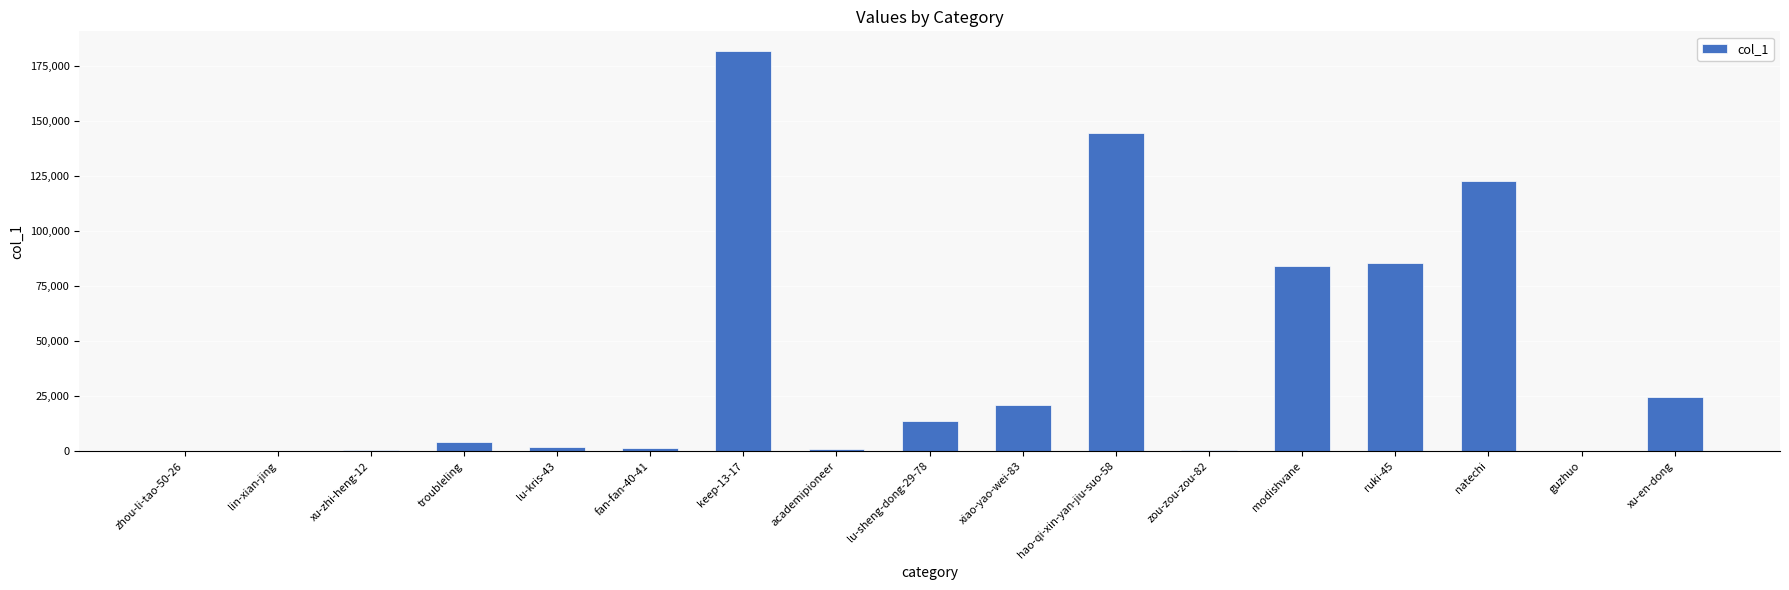

Are the bars horizontal?

No